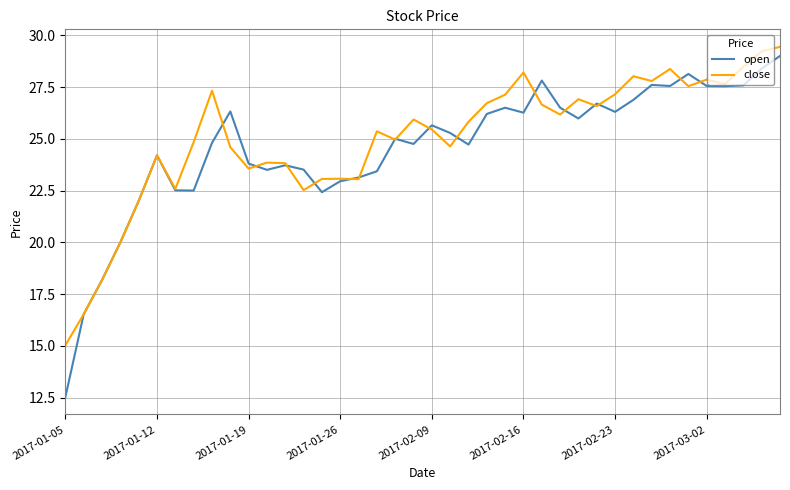

Which series has the largest range (max minus min)?

open